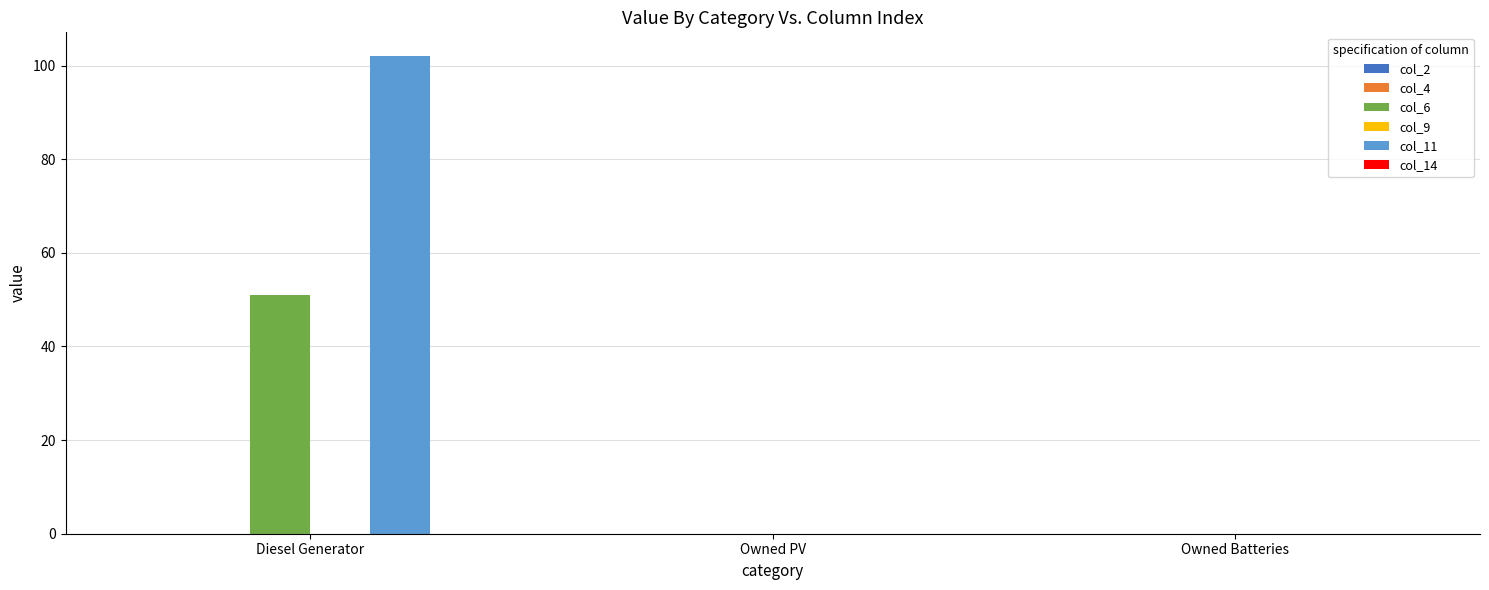

The col_11 series shows -55 at Owned PV. True or false?

False